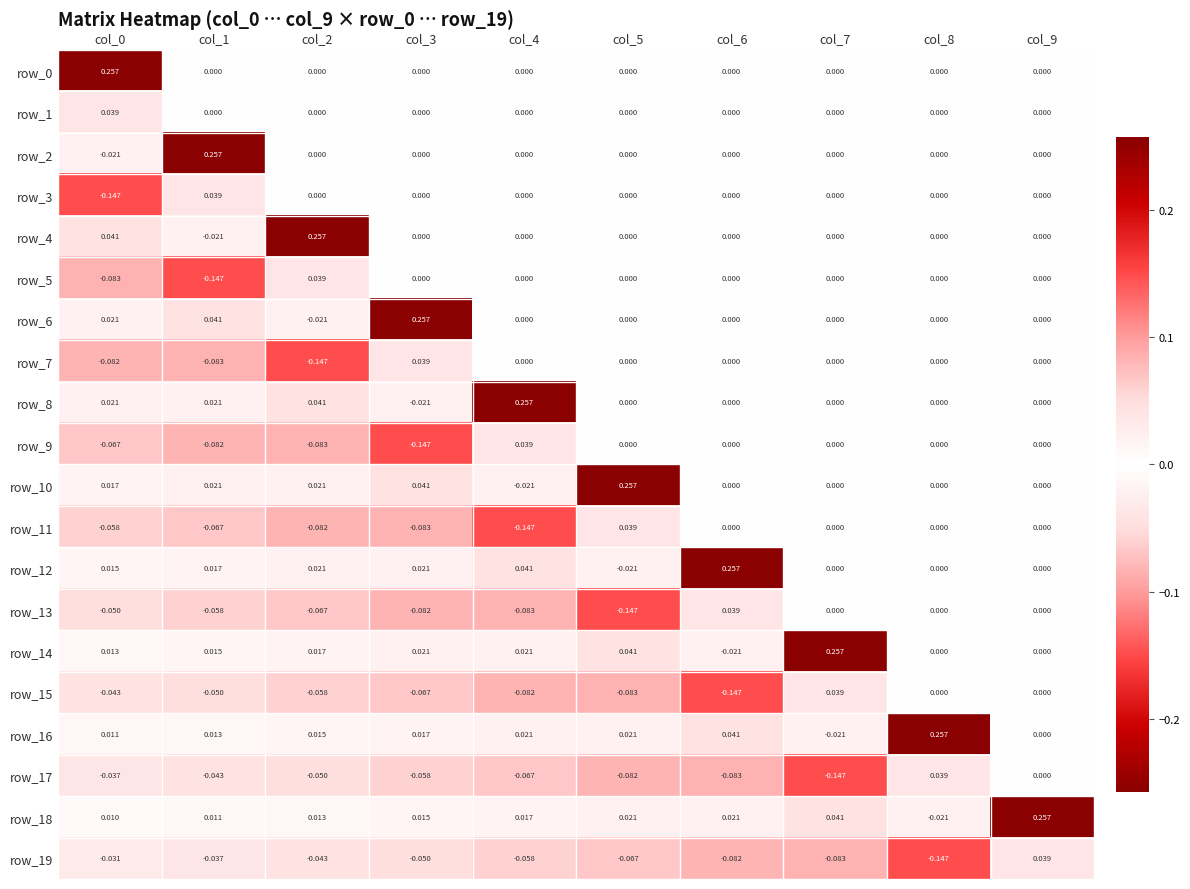

Count the number of data series in this chart.

20